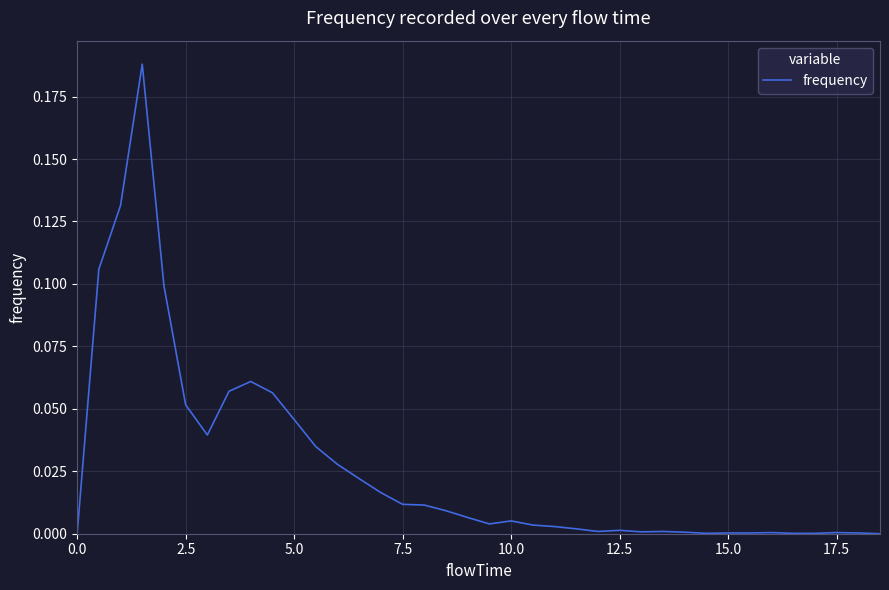

True or false: the data shows 0.0 at 15.0.

True